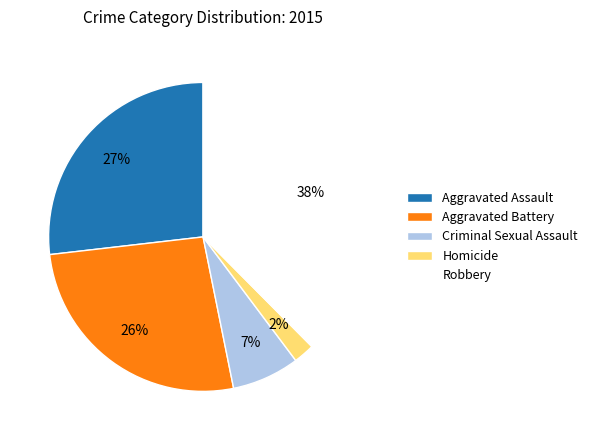

How many segments does this pie chart have?

5